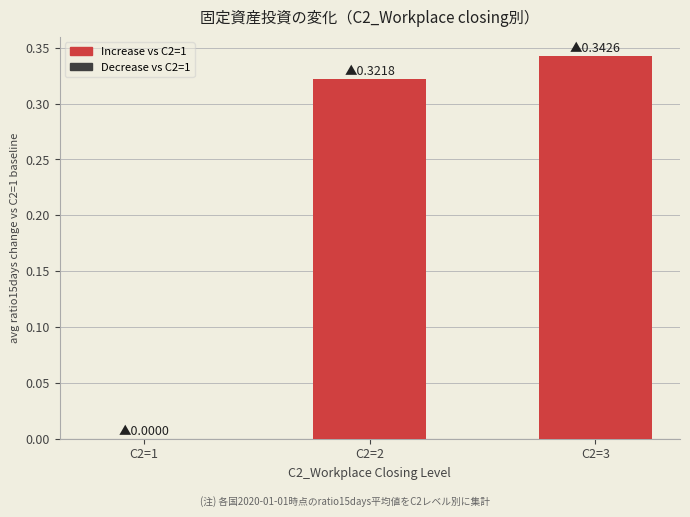

What is the change in value from C2=1 to C2=2?

+0.3